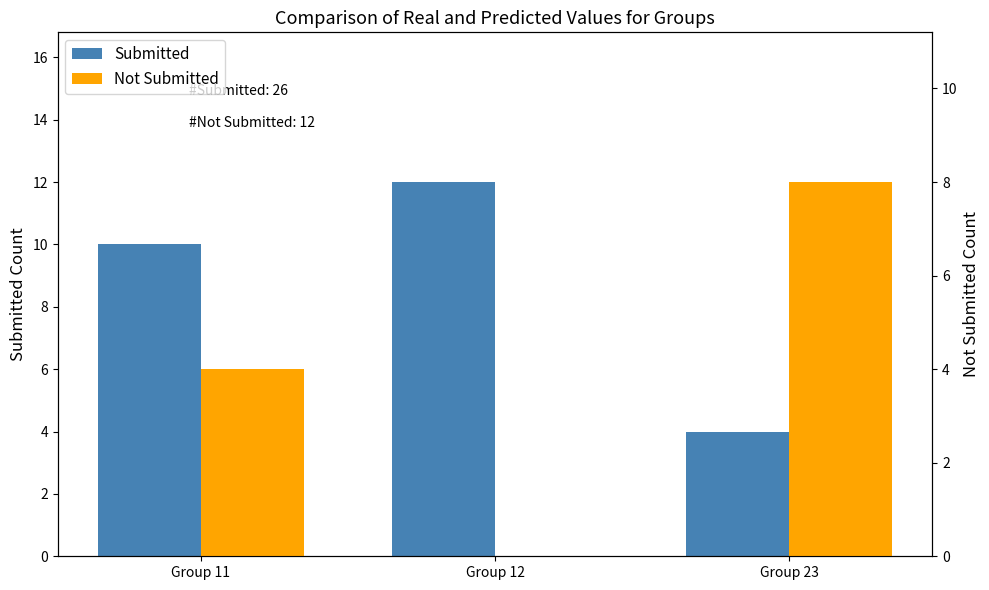

Reading left to right, what are all the values shown in this chart?

Submitted: Group 11=10	Group 12=12	Group 23=4
Not Submitted: Group 11=4	Group 12=0	Group 23=8